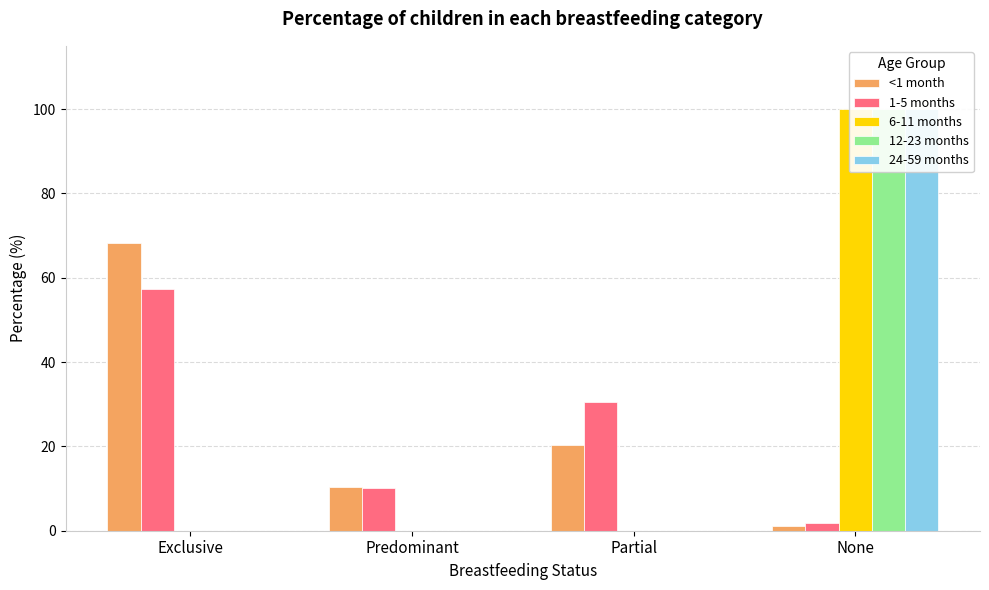

Are the bars horizontal?

No